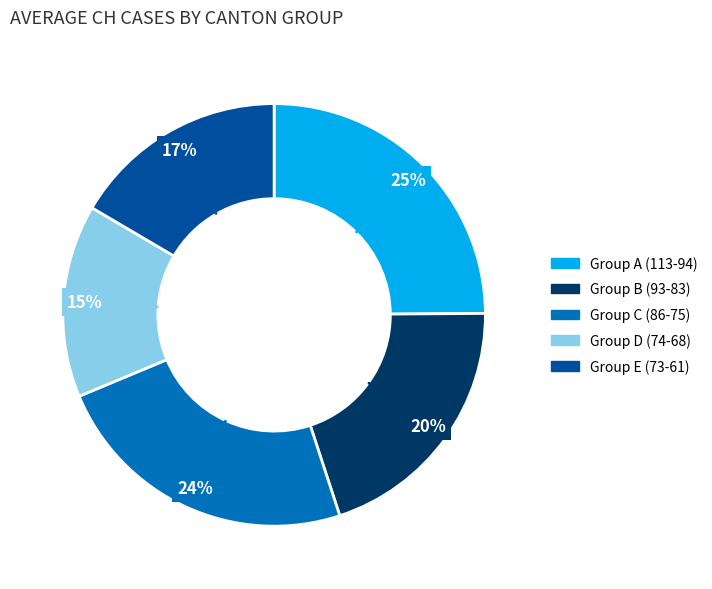

Approximately how many times larger is the value at Group D (74-68) compared to Group A (113-94)?

0.6